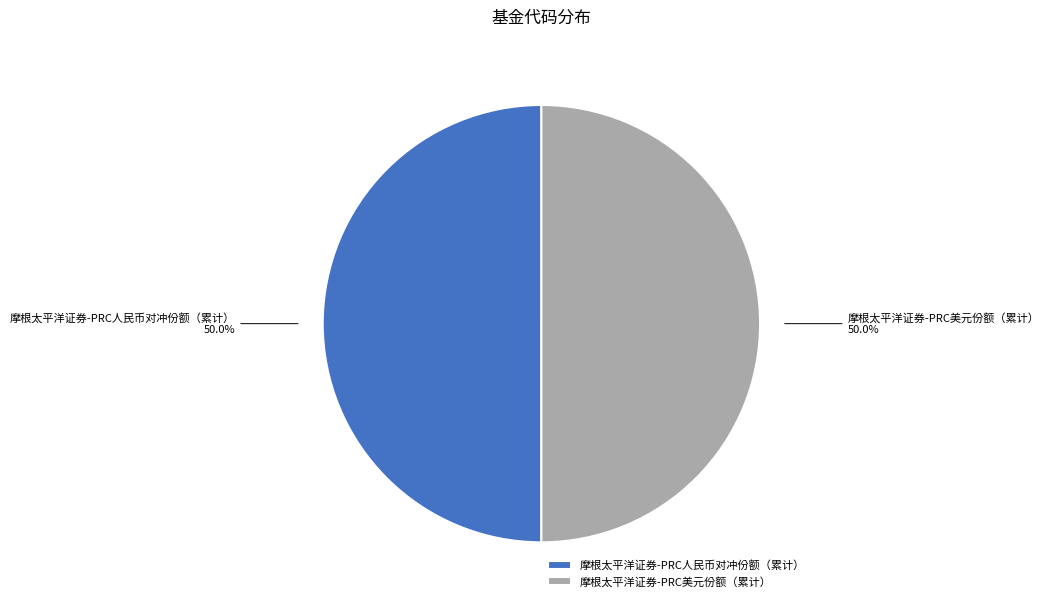

What is the ratio of the value at 摩根太平洋证券-PRC人民币对冲份额（累计） to the value at 摩根太平洋证券-PRC美元份额（累计）?

1.0